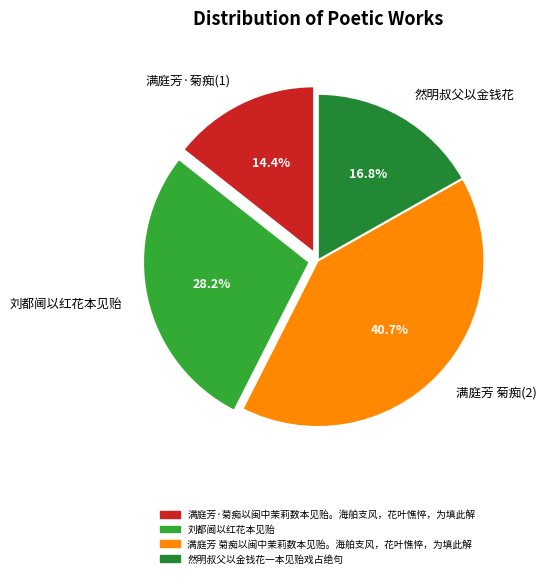

What percentage do 满庭芳·菊痴(1) and 然明叔父以金钱花 together represent?

31.2%